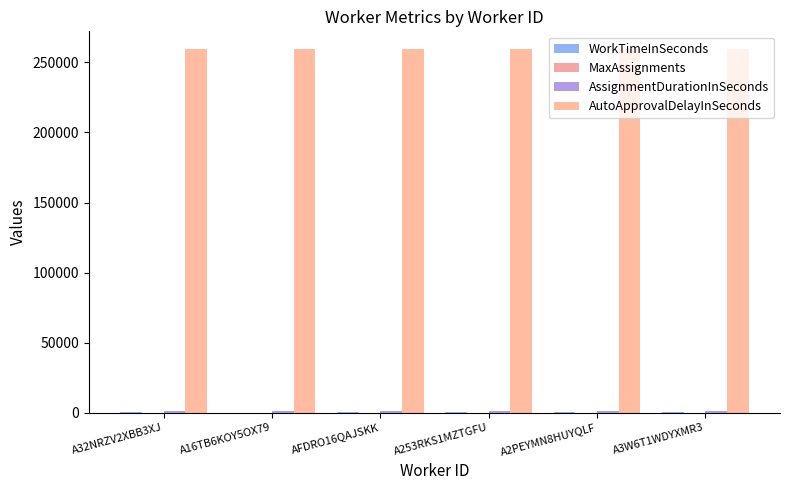

Which series has the widest spread of values?

WorkTimeInSeconds